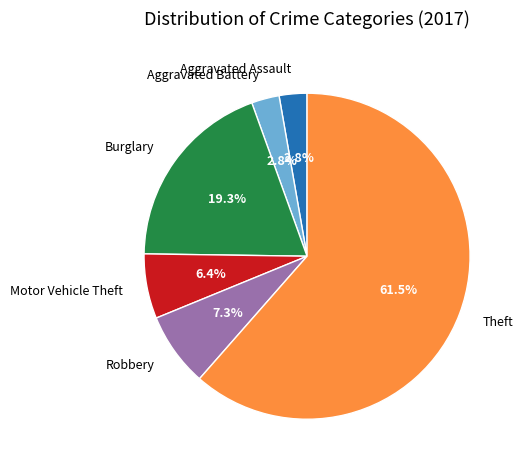

To the nearest percent, what is the difference between the largest and smallest slice percentages?

59%